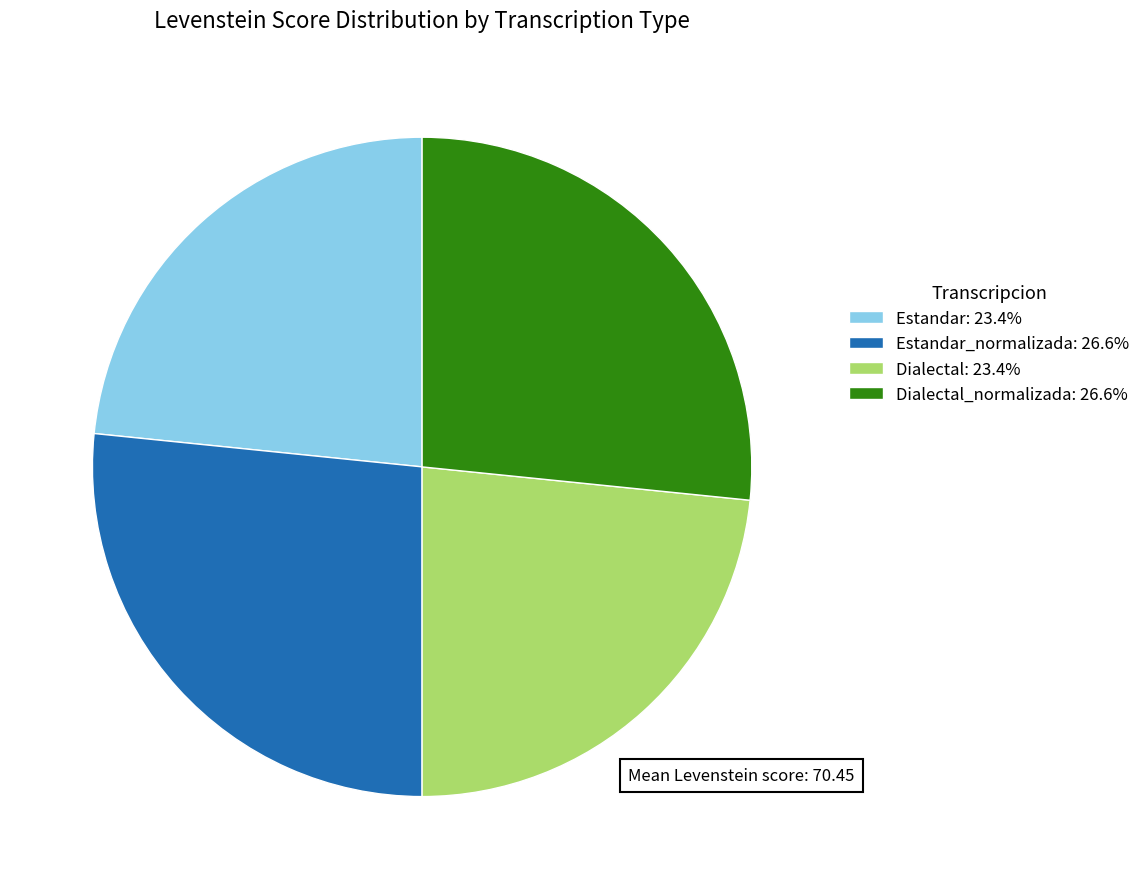

Approximately how many times larger is the value at Dialectal: 23.4% compared to Dialectal_normalizada: 26.6%?

0.9